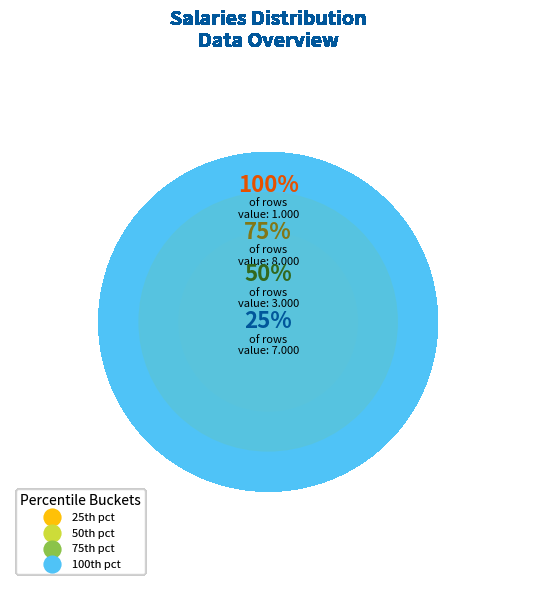

Between 8 and 5, which is larger?

8